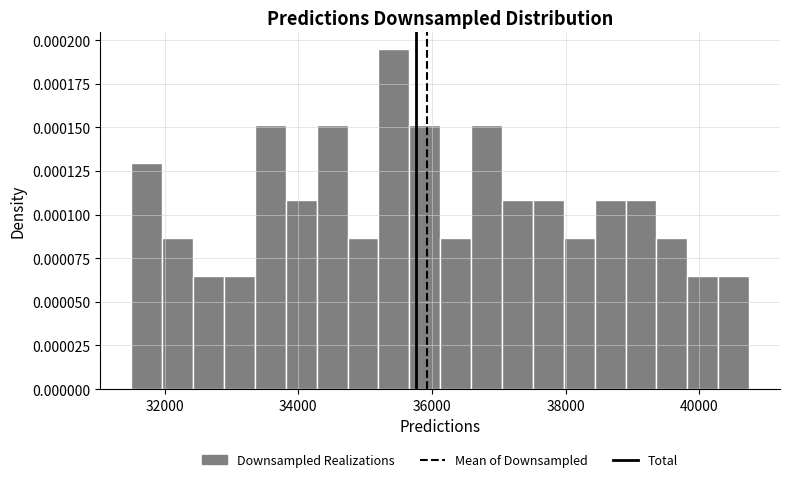

Around what value on the x-axis is the tallest bar? Give the approximate position of its centre, as read against the axis.

35400